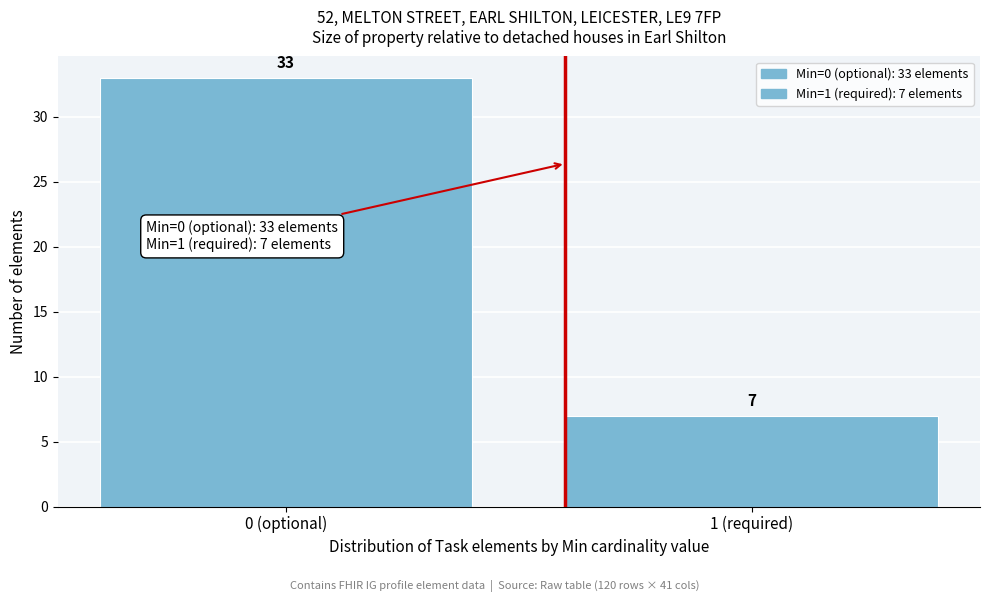

Reading left to right, list all the values displayed in this chart.

33	7